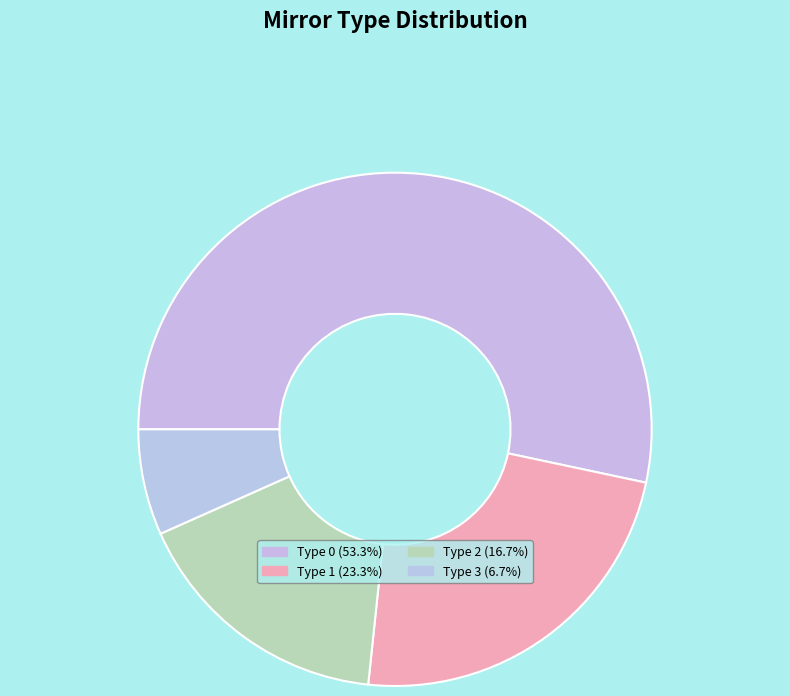

How many slices are in this pie chart?

4